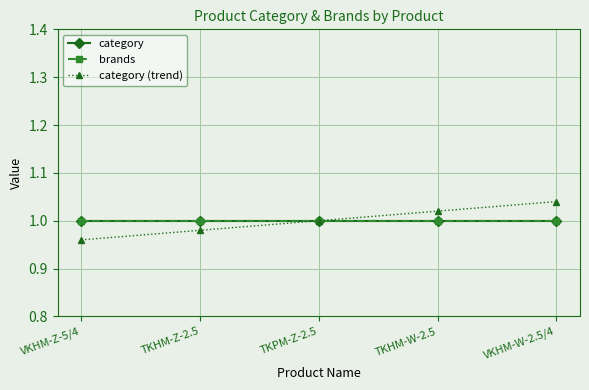

Is this an area chart (filled region under the line)?

No